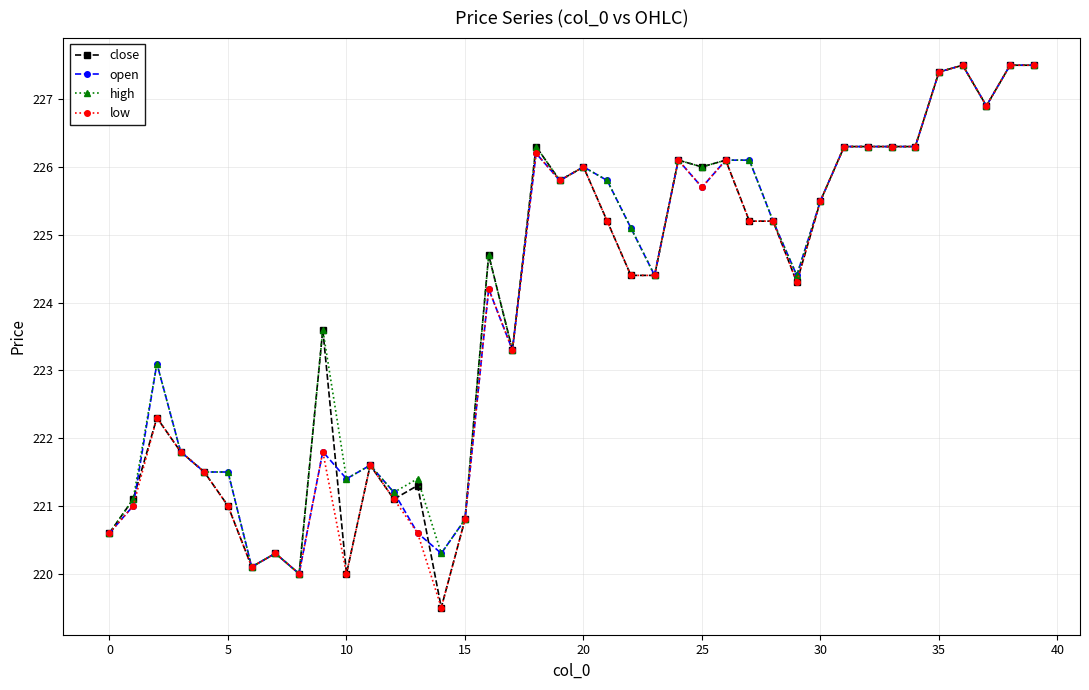

What is the minimum value shown in the chart?

219.5